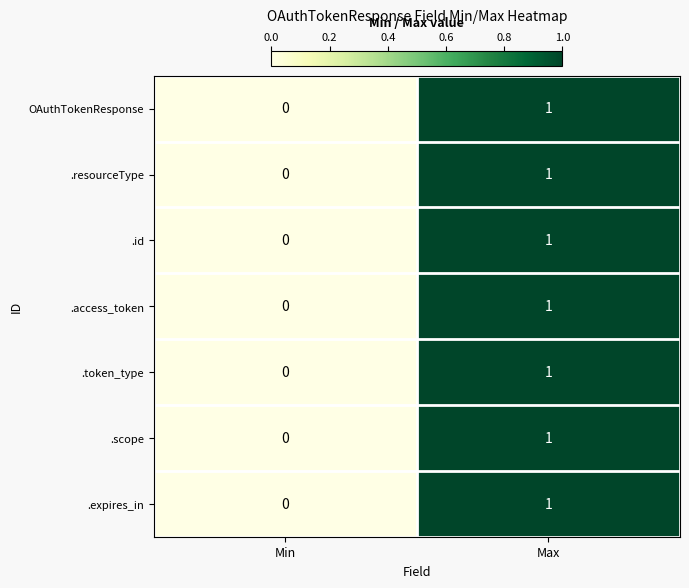

At which category is the sum across all series the highest?

Max